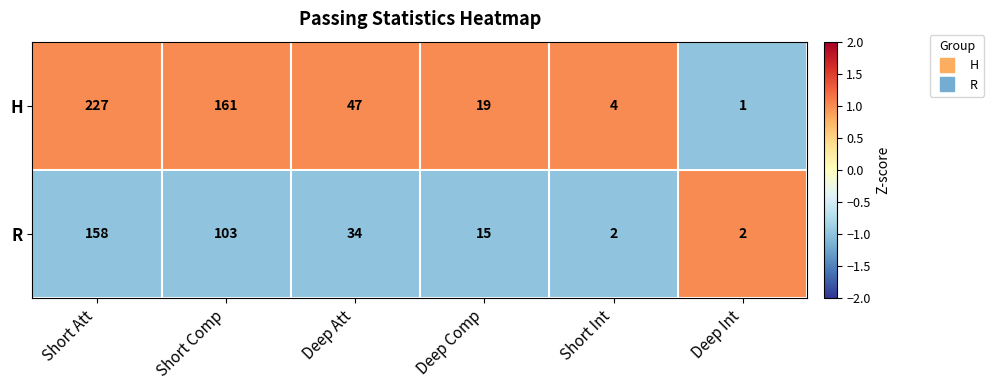

At which label is R closest to 80?

Short Comp